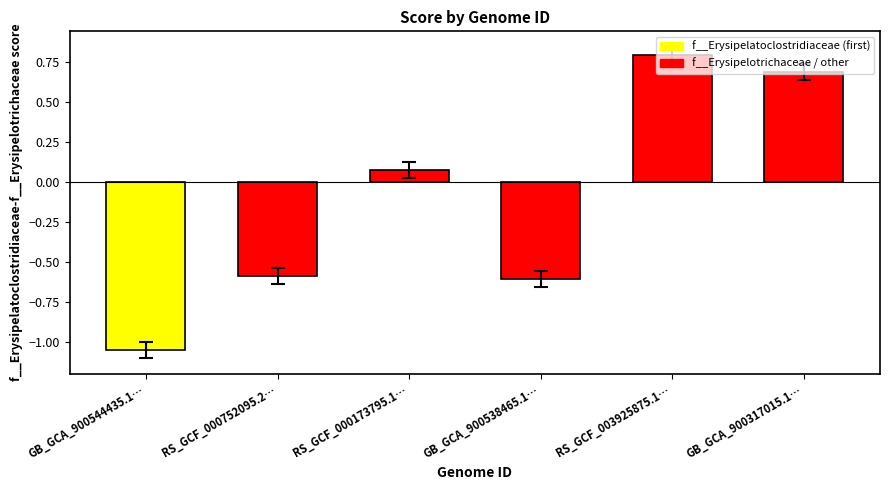

How many data points are less than 0?

3